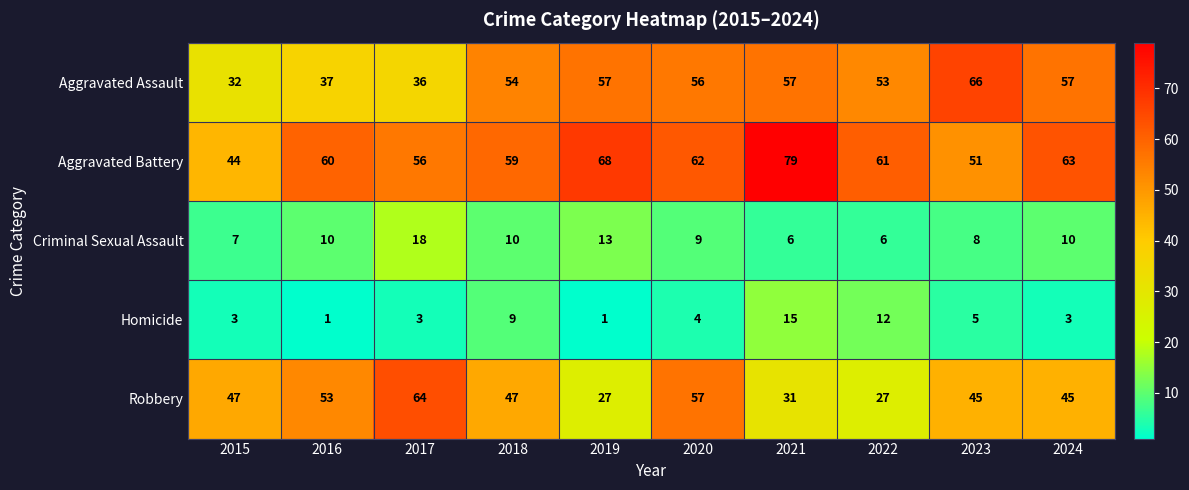

What is the minimum value for Criminal Sexual Assault?

6